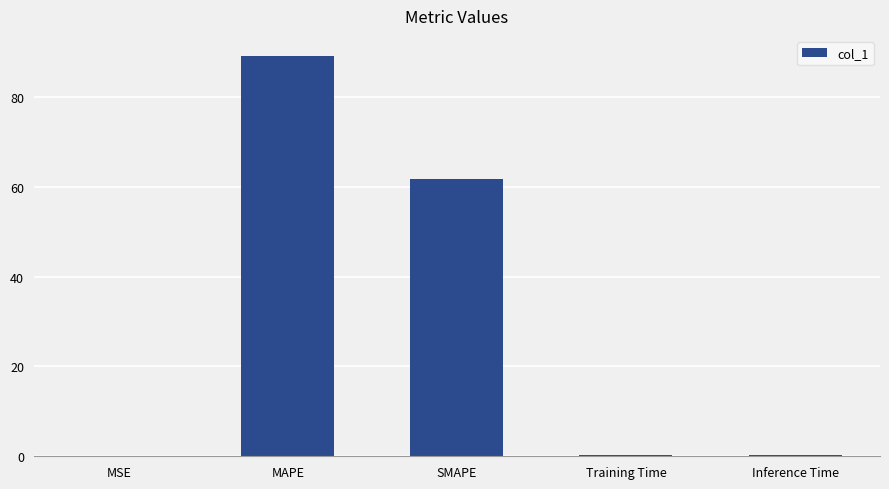

What is the sum of the values at Inference Time and Training Time?

0.5